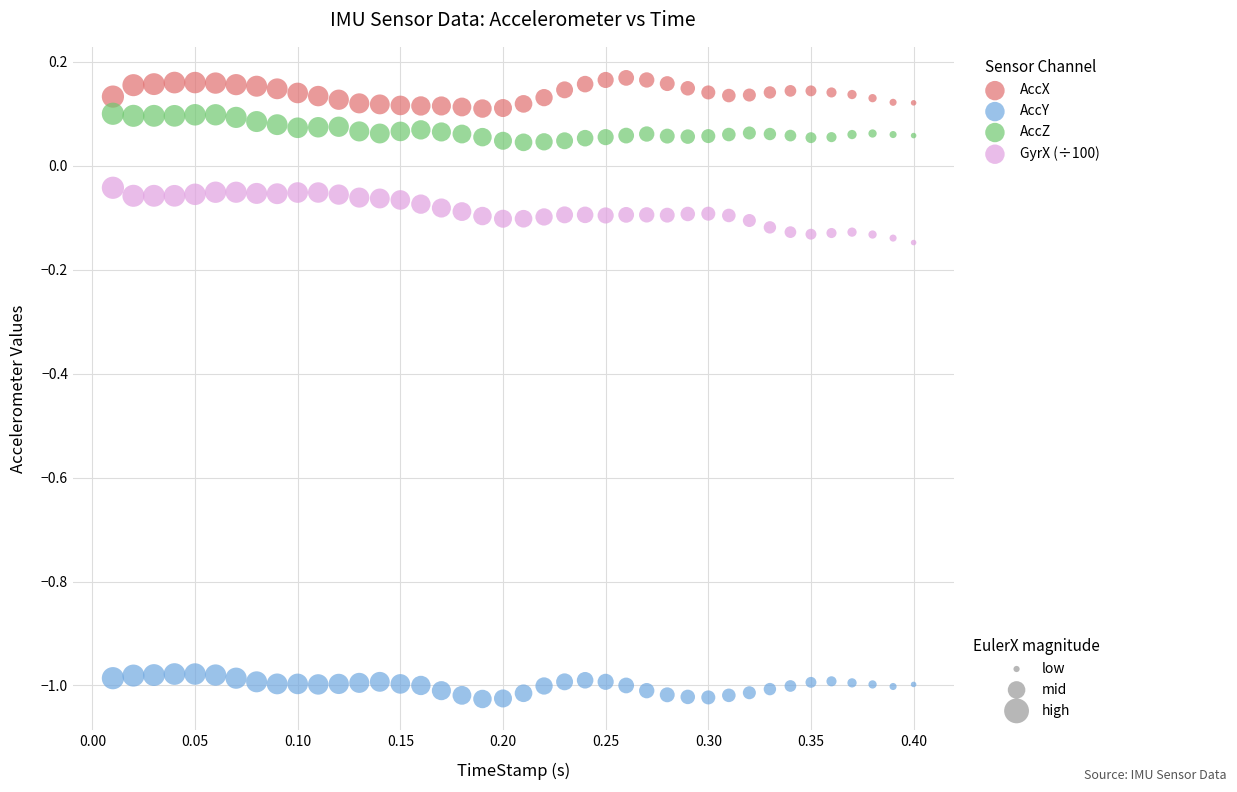

Across all data points, what is the range of Y values (max minus min)?

1.2